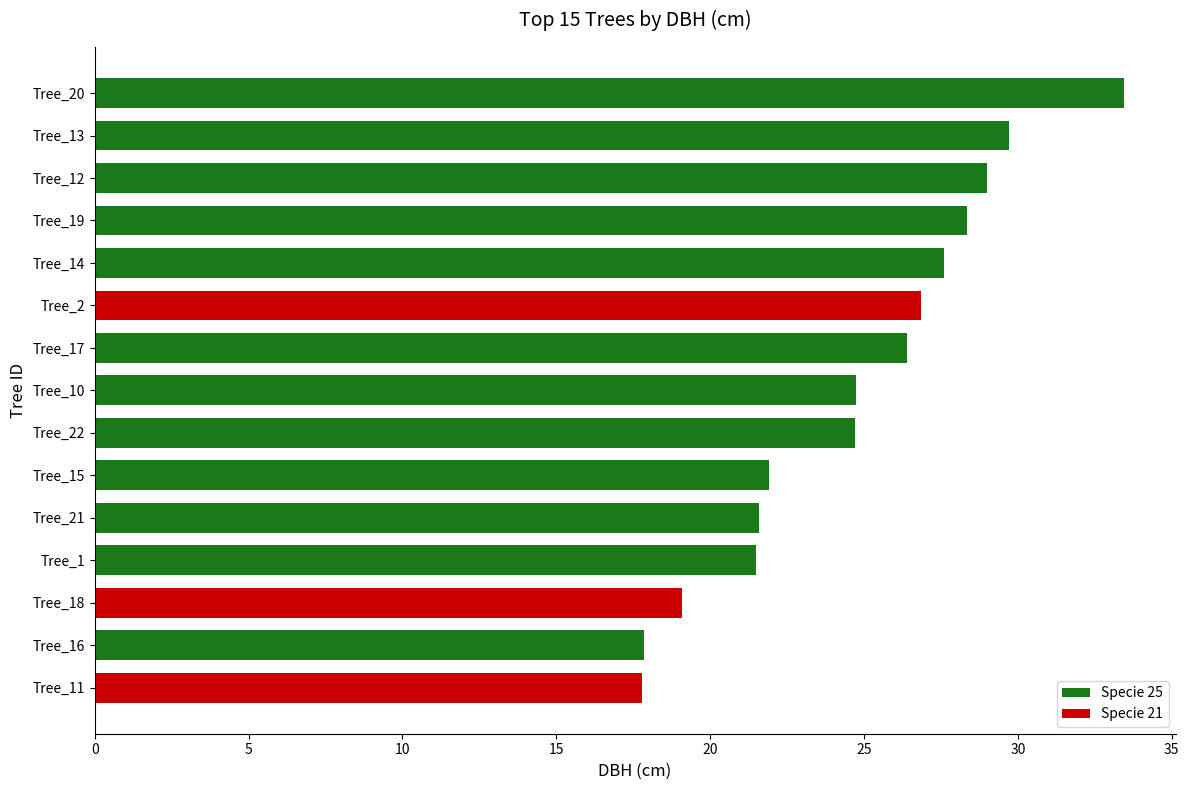

Is it true that the value at Tree_13 is 29.7?

True